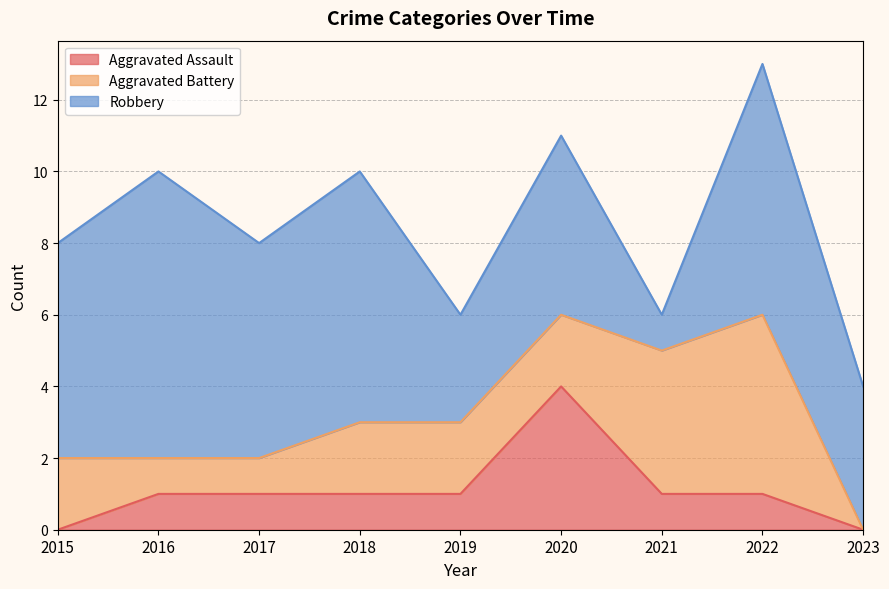

Is the value of Robbery at 2021 greater than the value of Aggravated Assault at 2020?

No